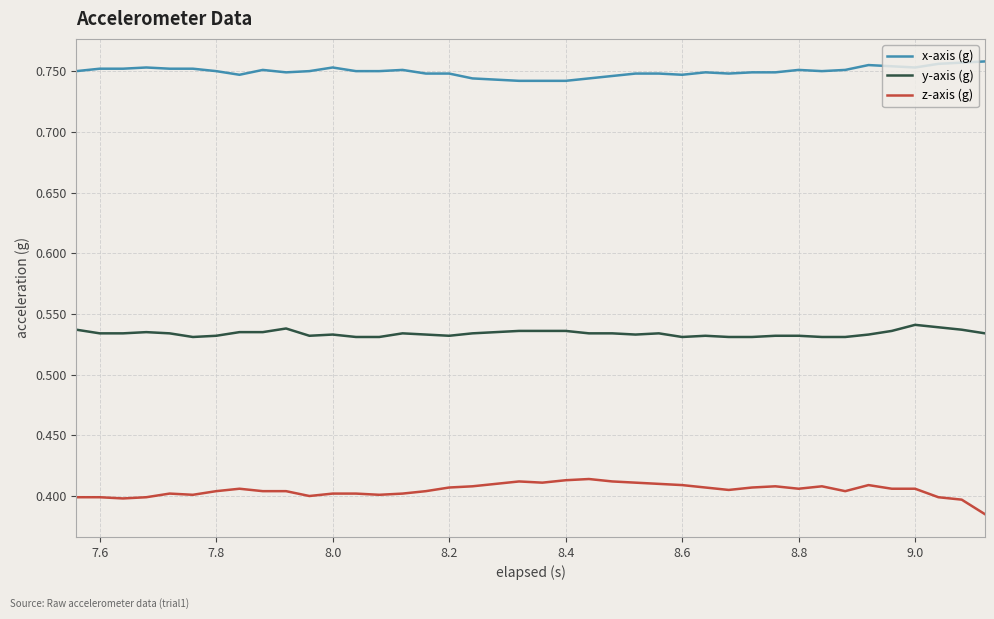

Which series has the largest total across all categories?

x-axis (g)